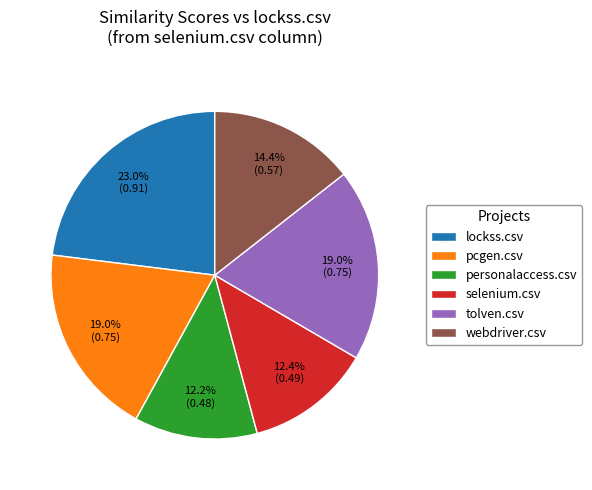

True or false: webdriver.csv accounts for 29% of the total.

False